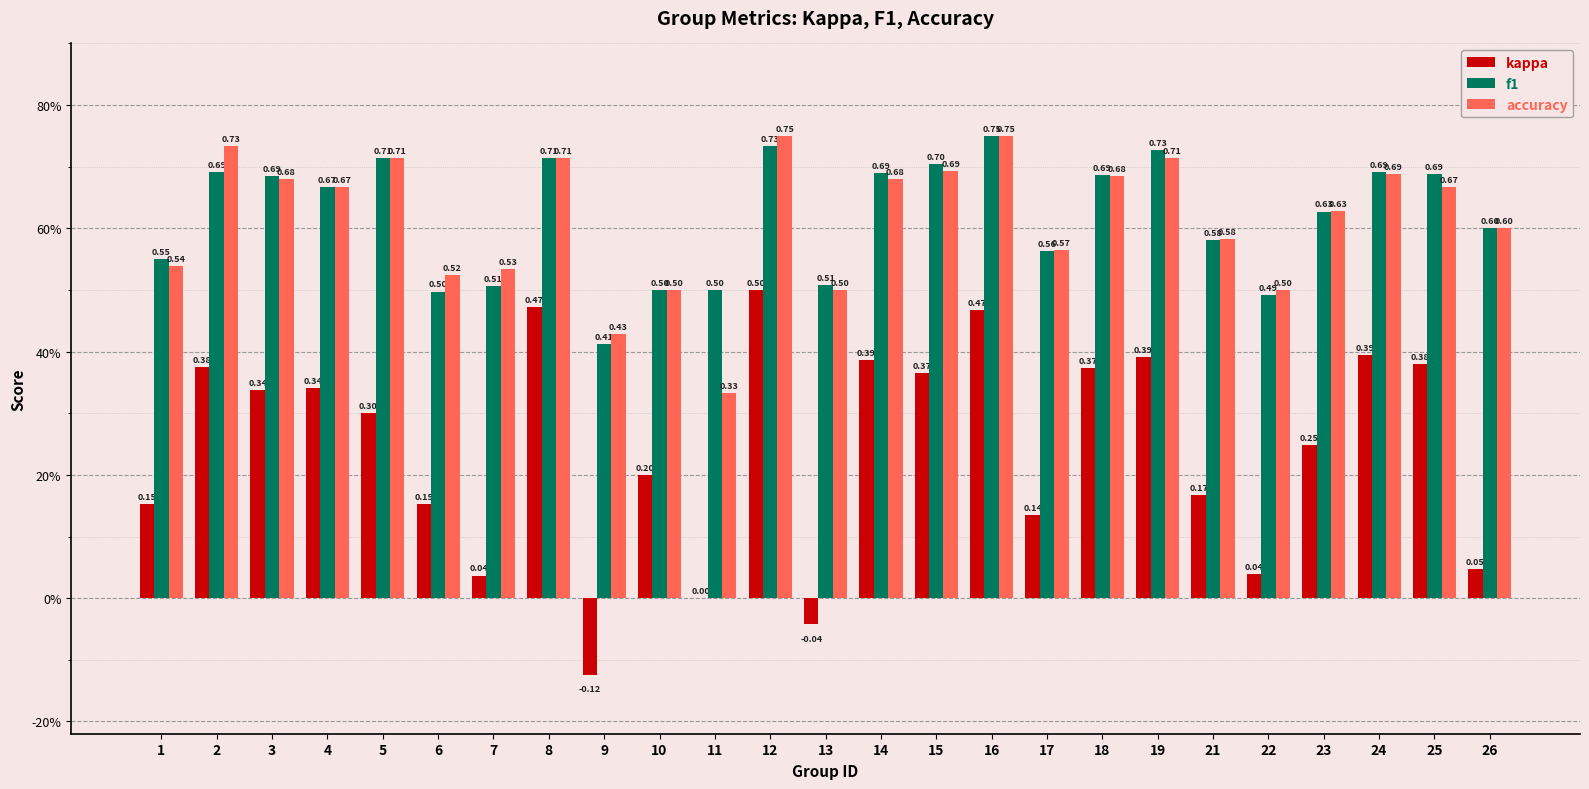

Does the chart contain stacked bars?

No